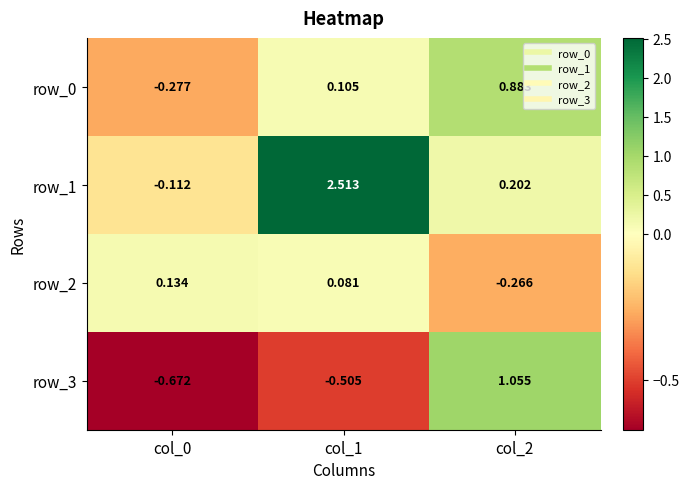

The value of row_1 at col_1 is 1.2. True or false?

False